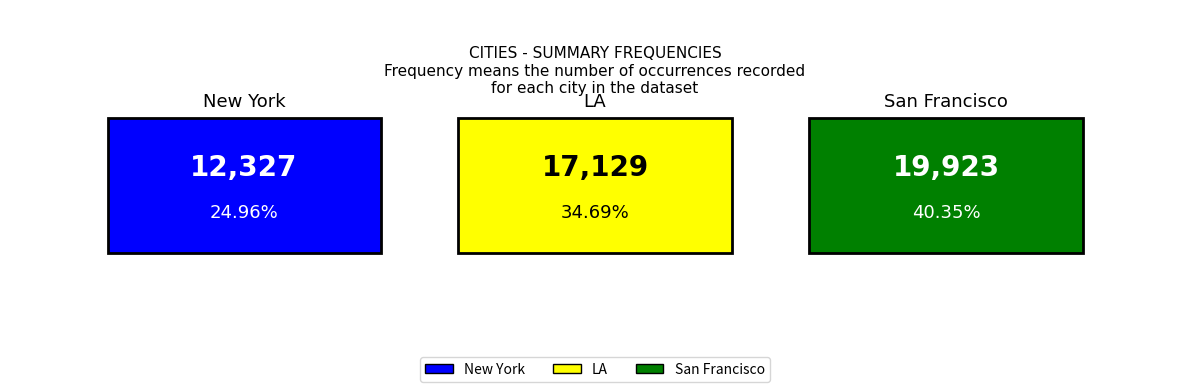

What is the smallest value displayed?

12327